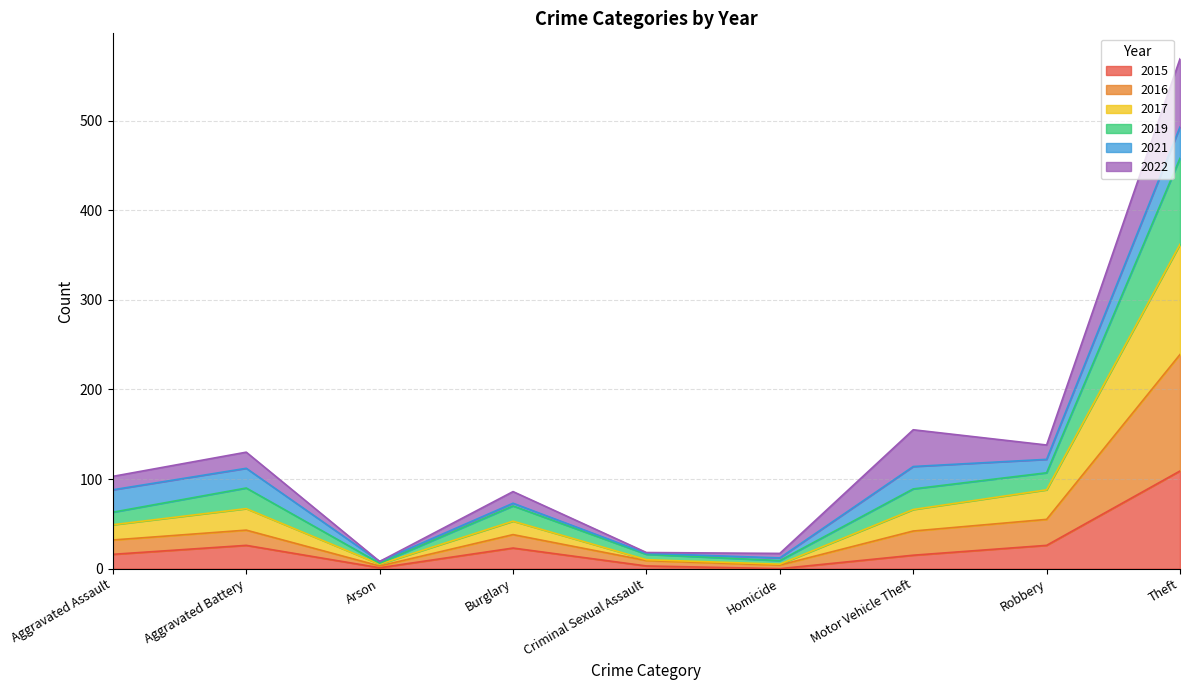

What is the total value across all series at Aggravated Assault?

103